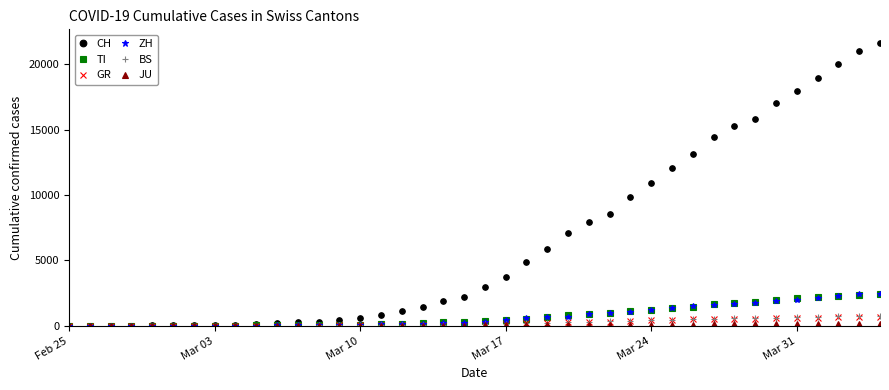

Which series has the widest spread of values?

CH